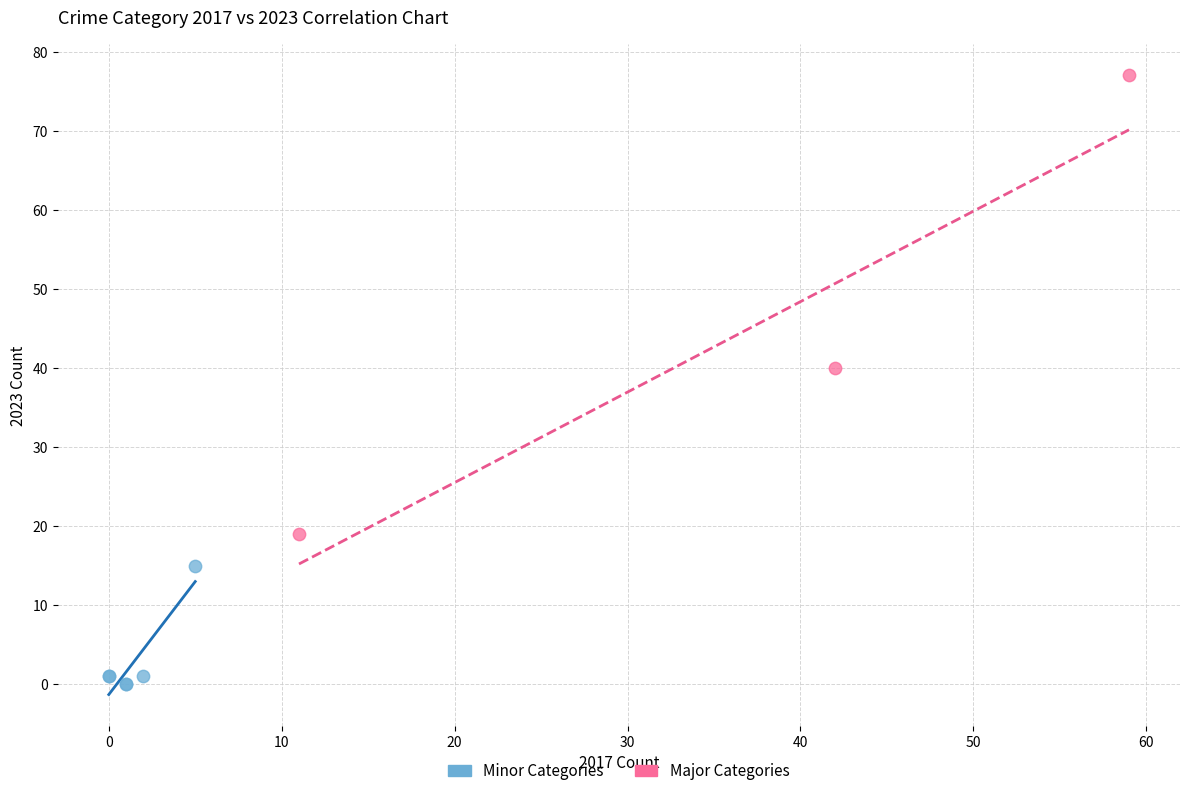

Which series contains the highest Y value?

Major Categories